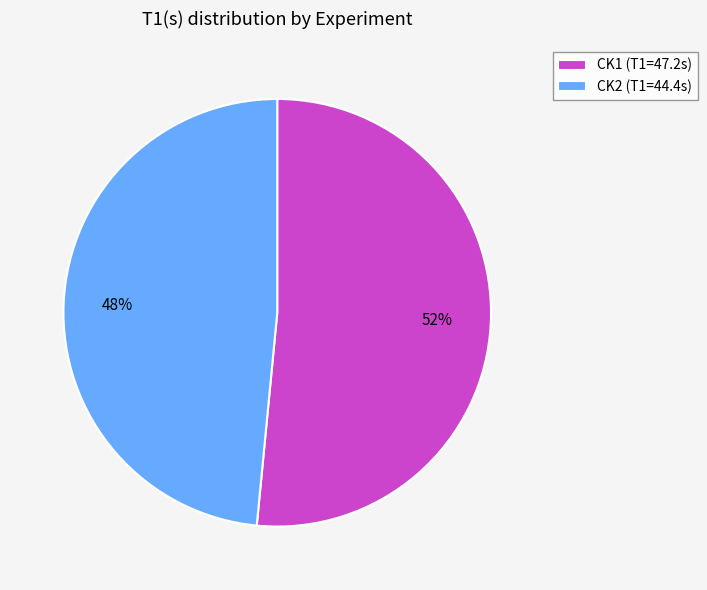

To the nearest percent, what portion does CK2 represent?

48%